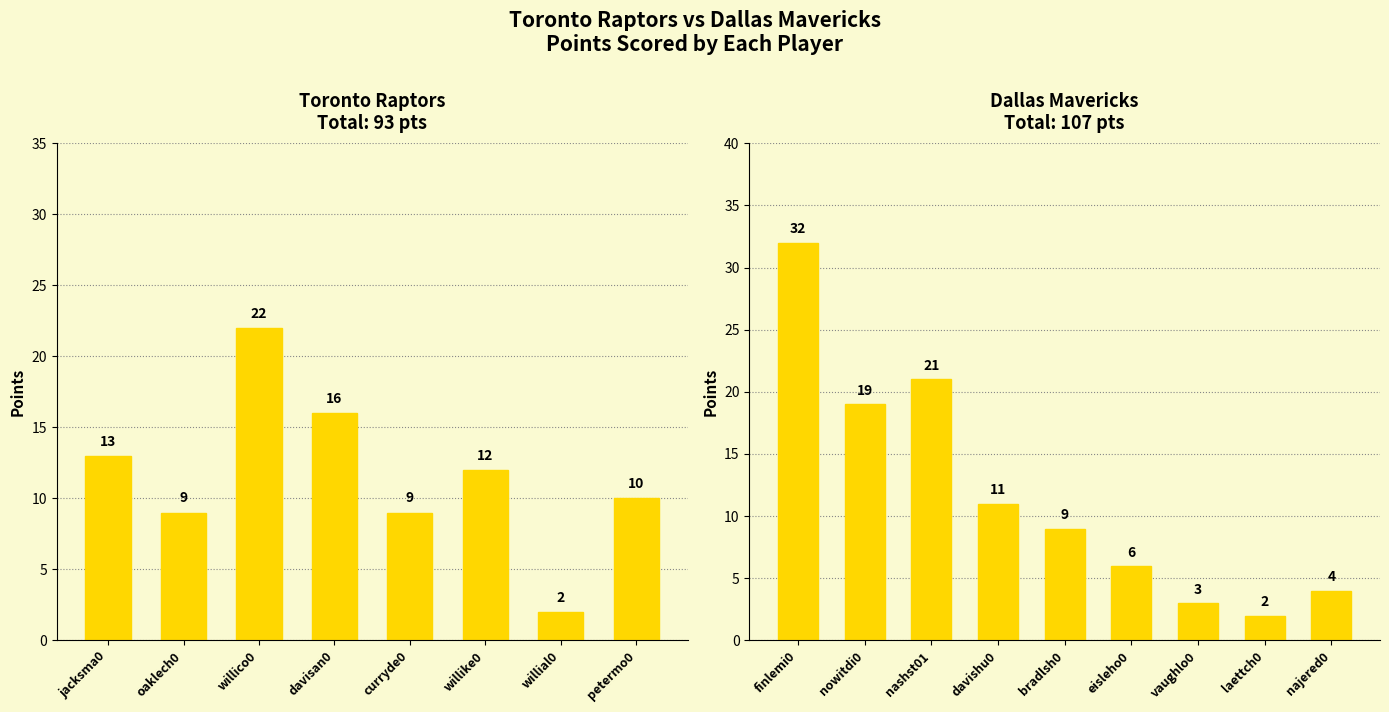

The chart shows a value of 12 at willike0. True or false?

True